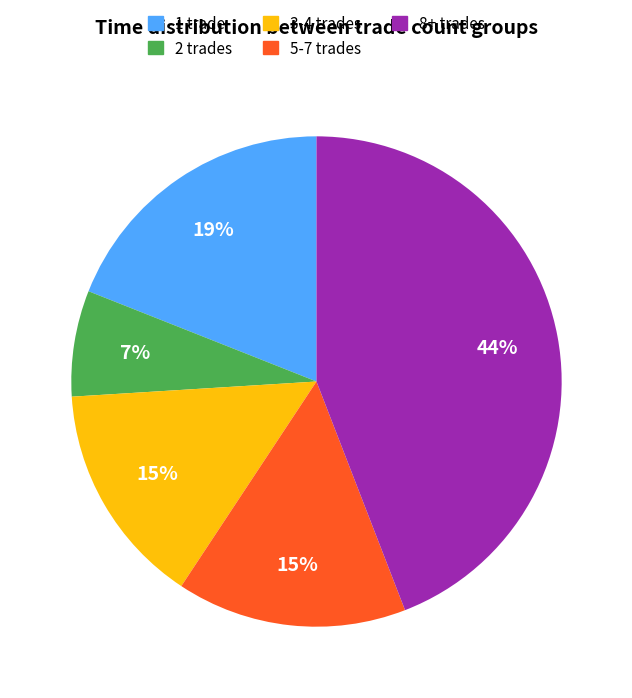

Do 2 trades and 8+ trades together represent more than half of the pie?

Yes